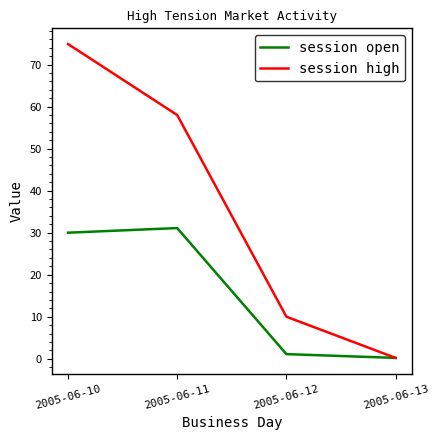

Reading right to left, transcribe all the data shown in this chart.

session open: 0.2	1.1	31.1	30.0
session high: 0.2	10.0	58.0	74.9